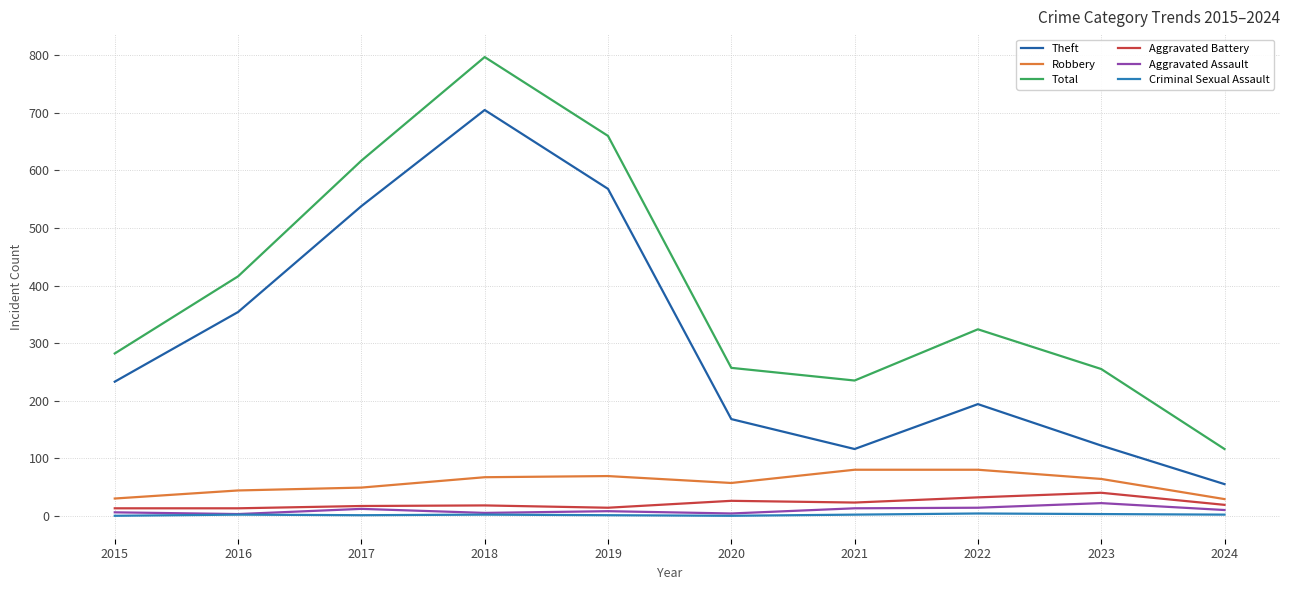

What is the minimum value for Theft?

55